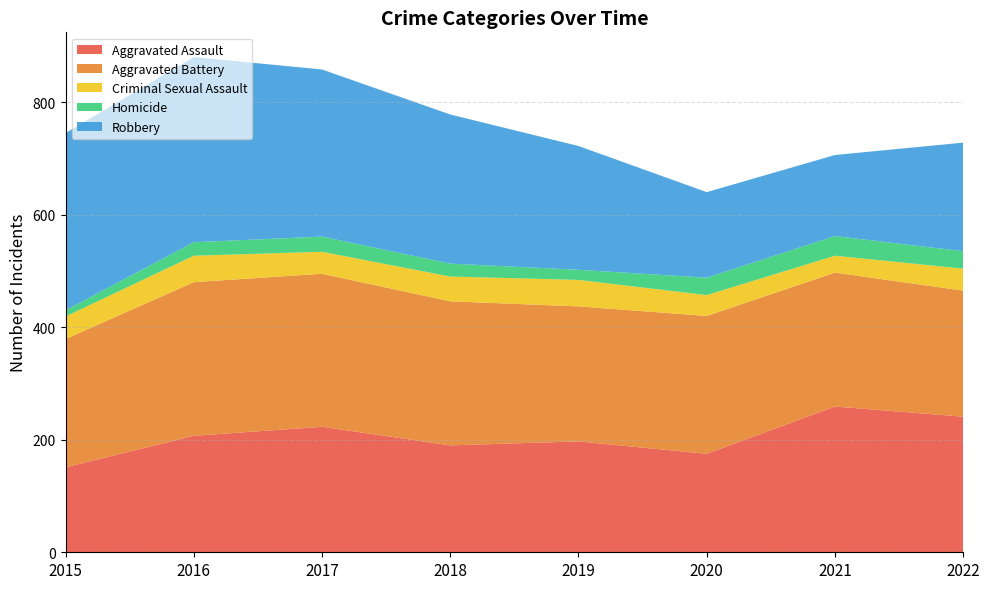

Reading left to right, extract all data points from this chart.

Aggravated Assault: 2015=151	2016=207	2017=223	2018=190	2019=197	2020=175	2021=259	2022=241
Aggravated Battery: 2015=228	2016=273	2017=272	2018=256	2019=240	2020=245	2021=238	2022=224
Criminal Sexual Assault: 2015=40	2016=47	2017=39	2018=44	2019=47	2020=37	2021=30	2022=39
Homicide: 2015=11	2016=24	2017=27	2018=23	2019=18	2020=31	2021=35	2022=31
Robbery: 2015=315	2016=329	2017=297	2018=265	2019=220	2020=152	2021=144	2022=193